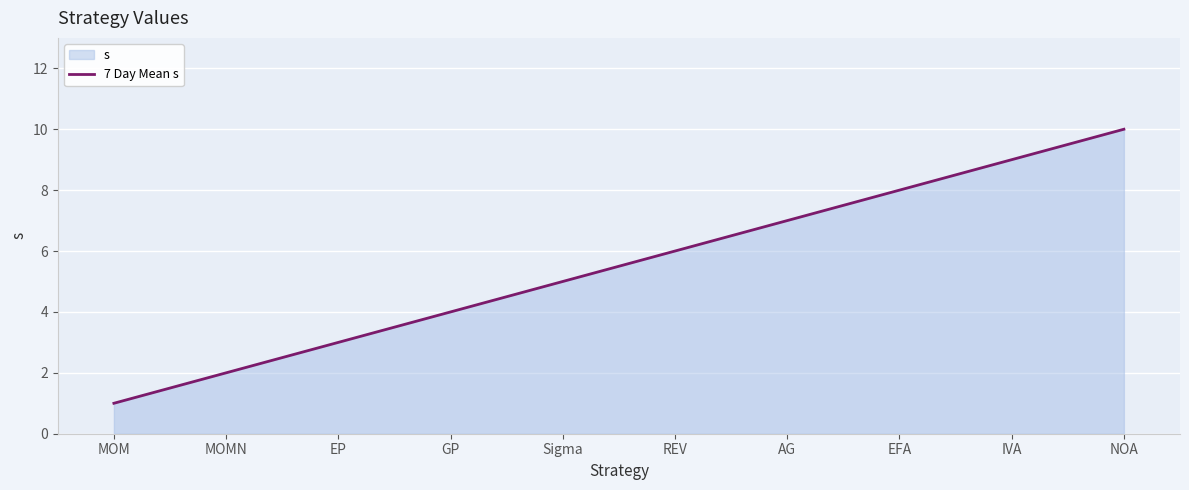

What value does the data have at REV?

6